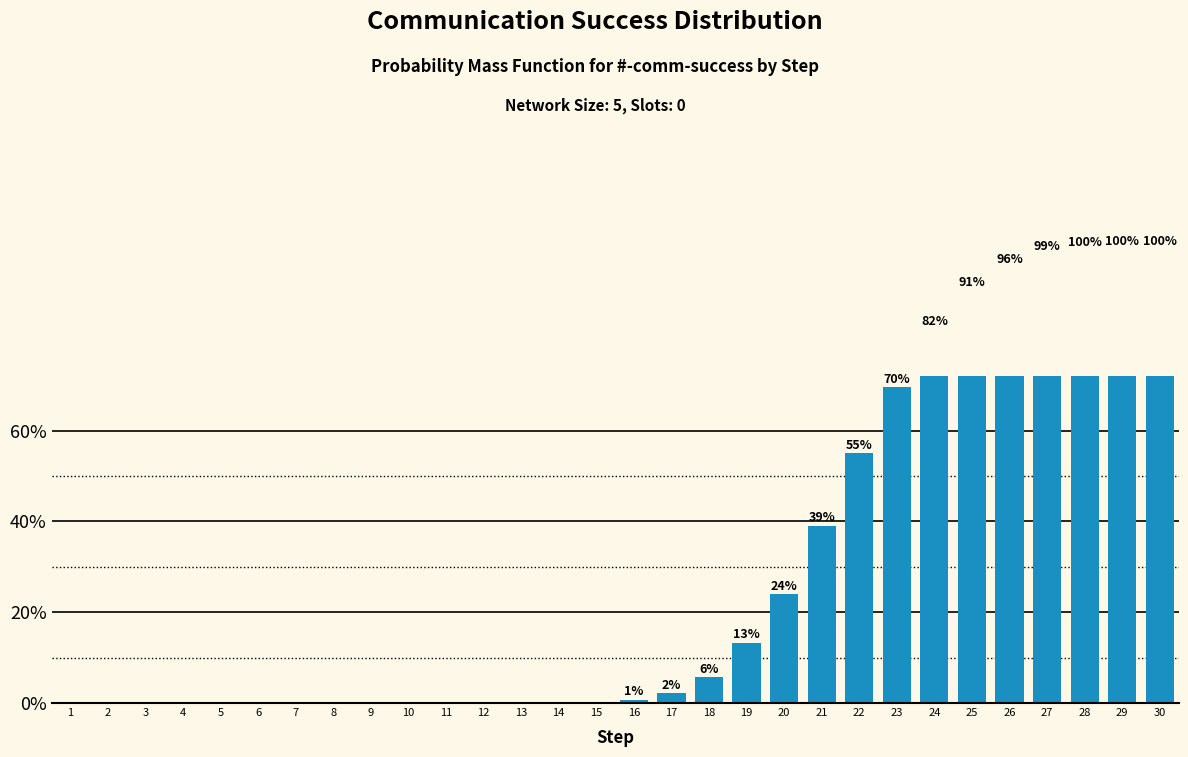

What is the difference between the values at 26 and 18?

0.9